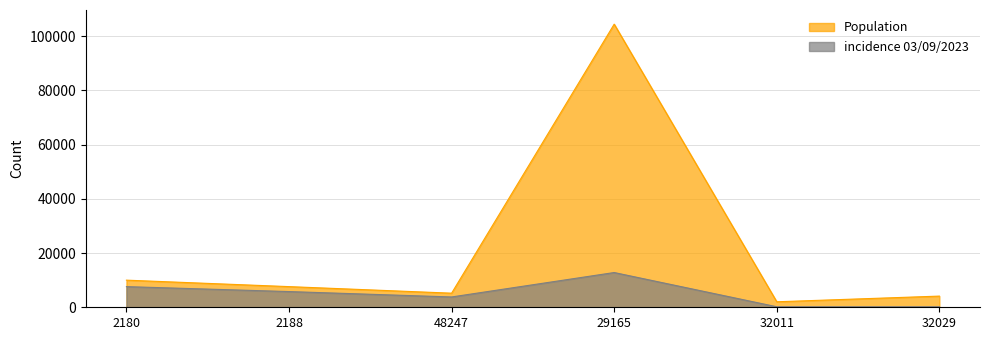

Rank the series by their average value, from highest to lowest.

Population, incidence 03/09/2023